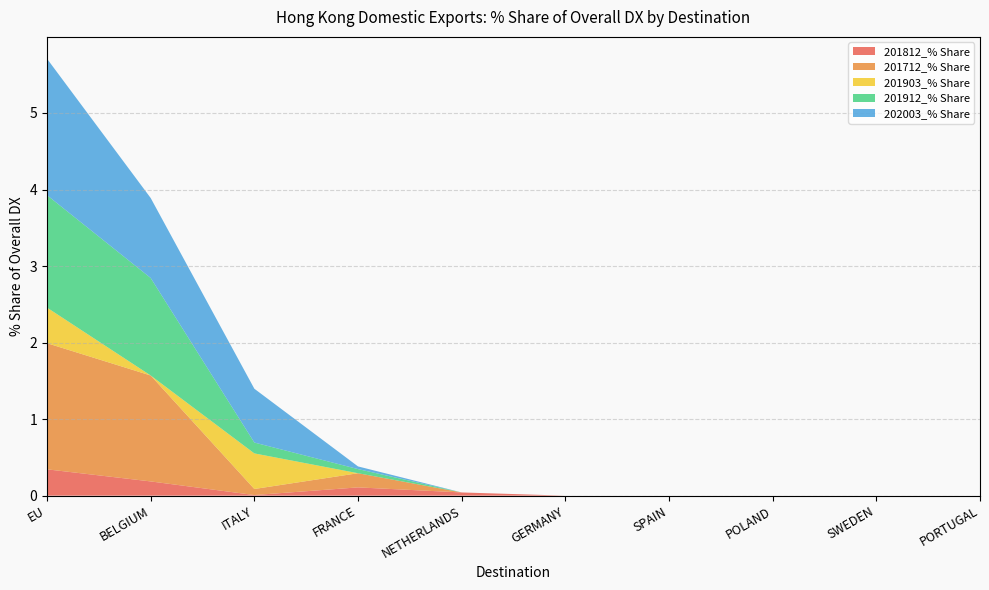

Reading right to left, transcribe all the data shown in this chart.

201812_% Share: PORTUGAL=0.0	SWEDEN=0.0	POLAND=0.0	SPAIN=0.0	GERMANY=0.0	NETHERLANDS=0.0	FRANCE=0.1	ITALY=0.0	BELGIUM=0.2	EU=0.3
201712_% Share: PORTUGAL=0.0	SWEDEN=0.0	POLAND=0.0	SPAIN=0.0	GERMANY=0.0	NETHERLANDS=0.0	FRANCE=0.2	ITALY=0.1	BELGIUM=1.4	EU=1.6
201903_% Share: PORTUGAL=0.0	SWEDEN=0.0	POLAND=0.0	SPAIN=0.0	GERMANY=0.0	NETHERLANDS=0.0	FRANCE=0.0	ITALY=0.5	BELGIUM=0.0	EU=0.5
201912_% Share: PORTUGAL=0.0	SWEDEN=0.0	POLAND=0.0	SPAIN=0.0	GERMANY=0.0	NETHERLANDS=0.0	FRANCE=0.1	ITALY=0.1	BELGIUM=1.3	EU=1.5
202003_% Share: PORTUGAL=0.0	SWEDEN=0.0	POLAND=0.0	SPAIN=0.0	GERMANY=0.0	NETHERLANDS=0.0	FRANCE=0.0	ITALY=0.7	BELGIUM=1.0	EU=1.8